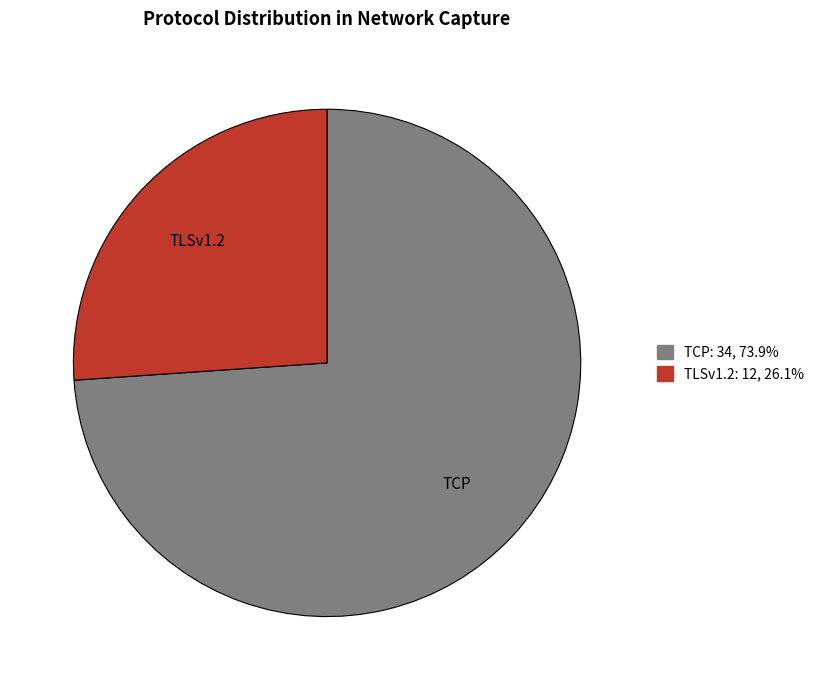

Is it true that TCP is 87% of the pie?

False